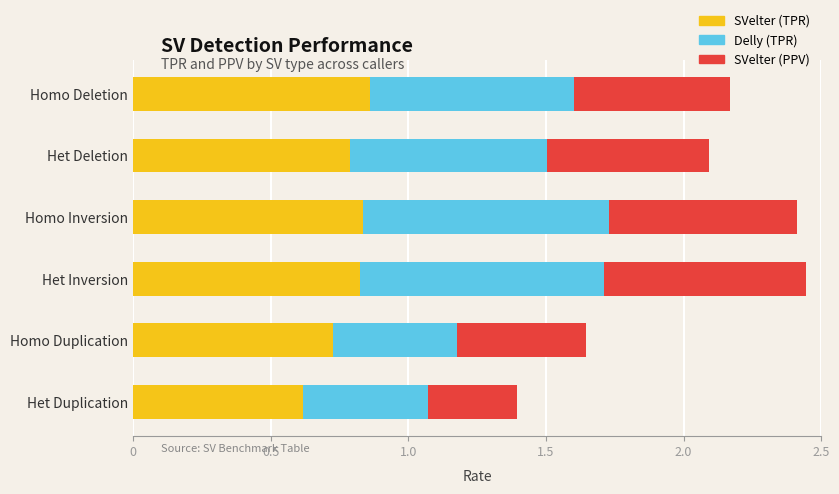

What is the sum of the SVelter (TPR) values at Homo Inversion and Homo Deletion?

1.7